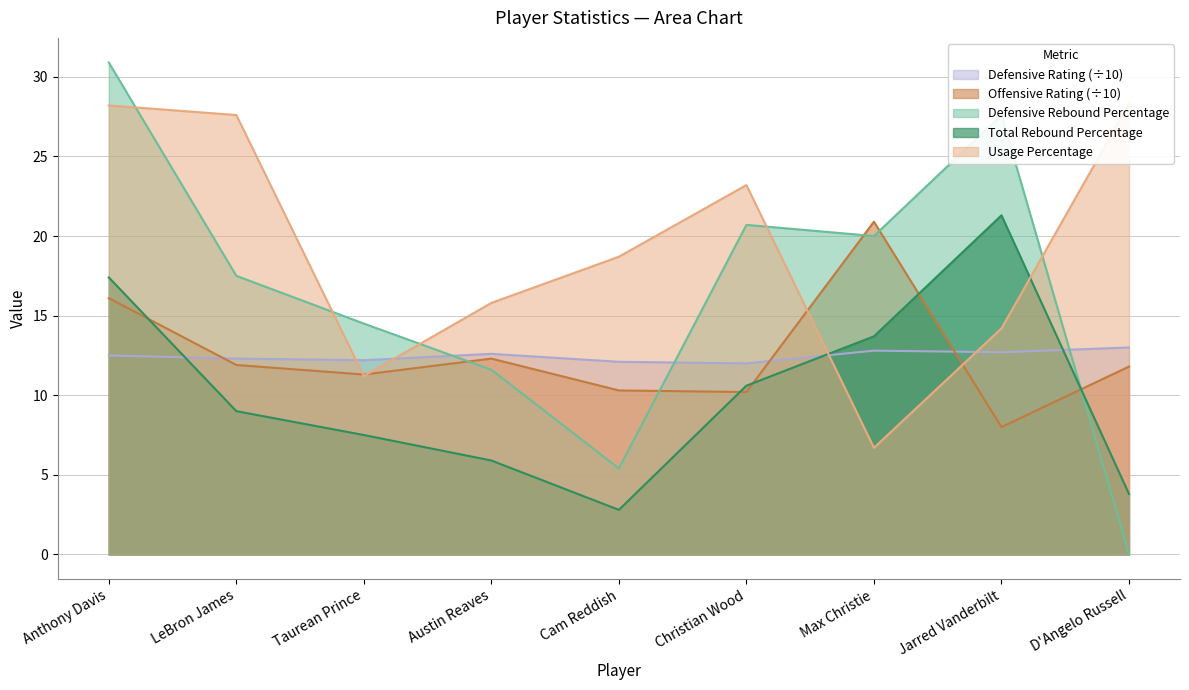

What is the difference between the maximum and minimum values in the Offensive Rating series?

12.9